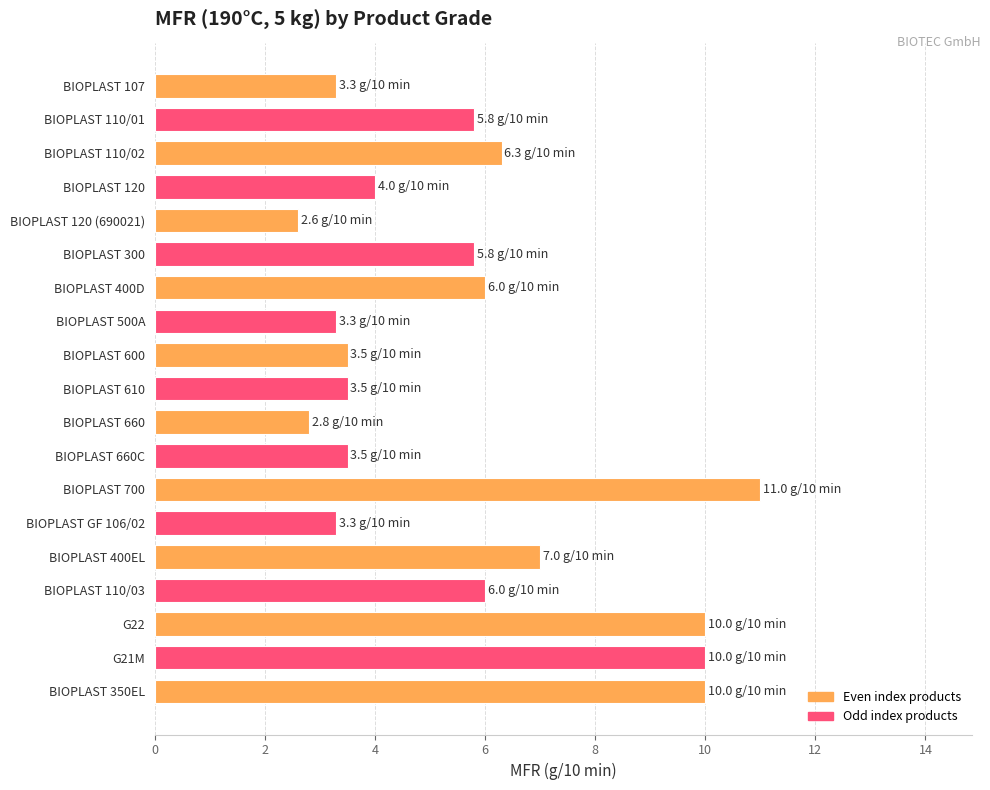

What is the label of the 18th bar from the bottom?

BIOPLAST 110/01